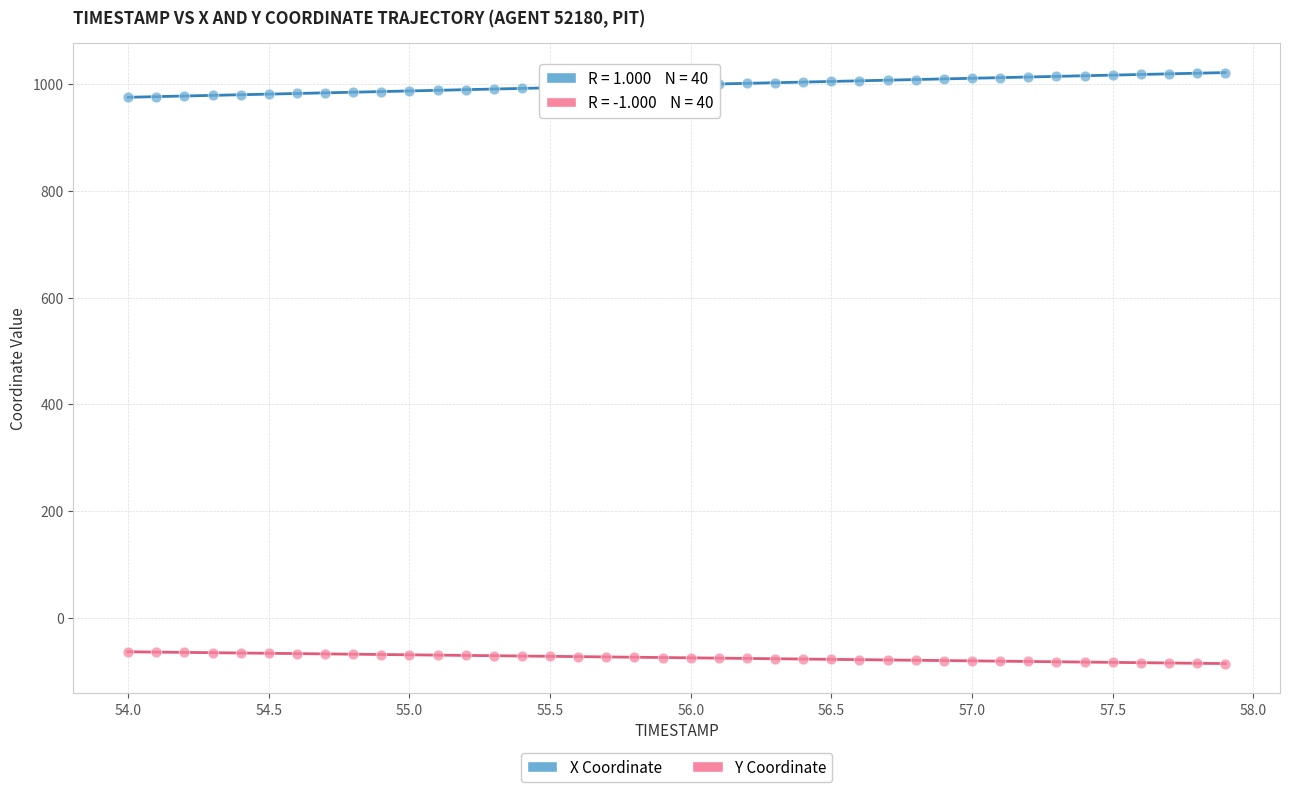

Which series has the largest Y range (max minus min)?

X Coordinate